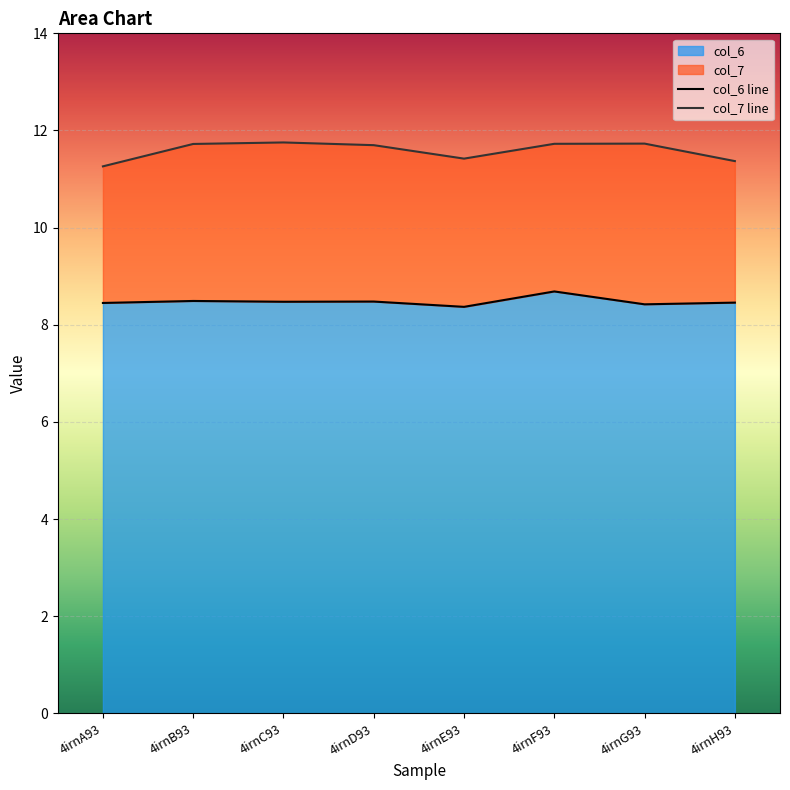

Between 4irnG93 and 4irnB93, which is larger?

4irnB93